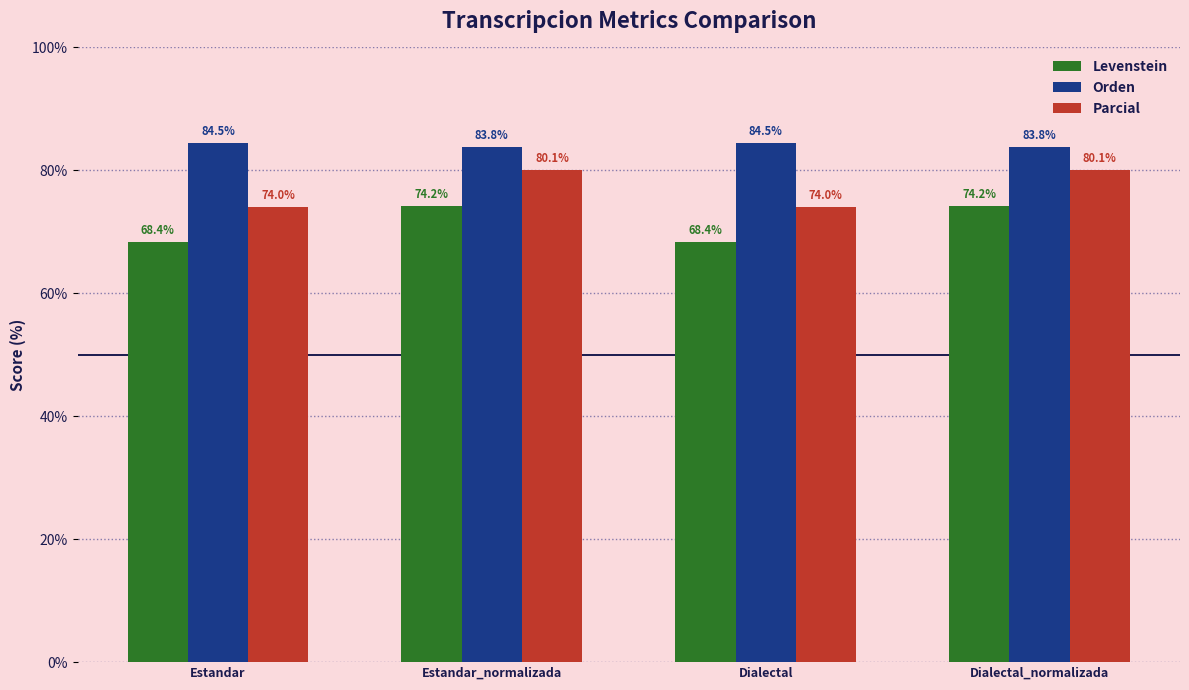

Rank the series by their average value, from lowest to highest.

Levenstein, Parcial, Orden